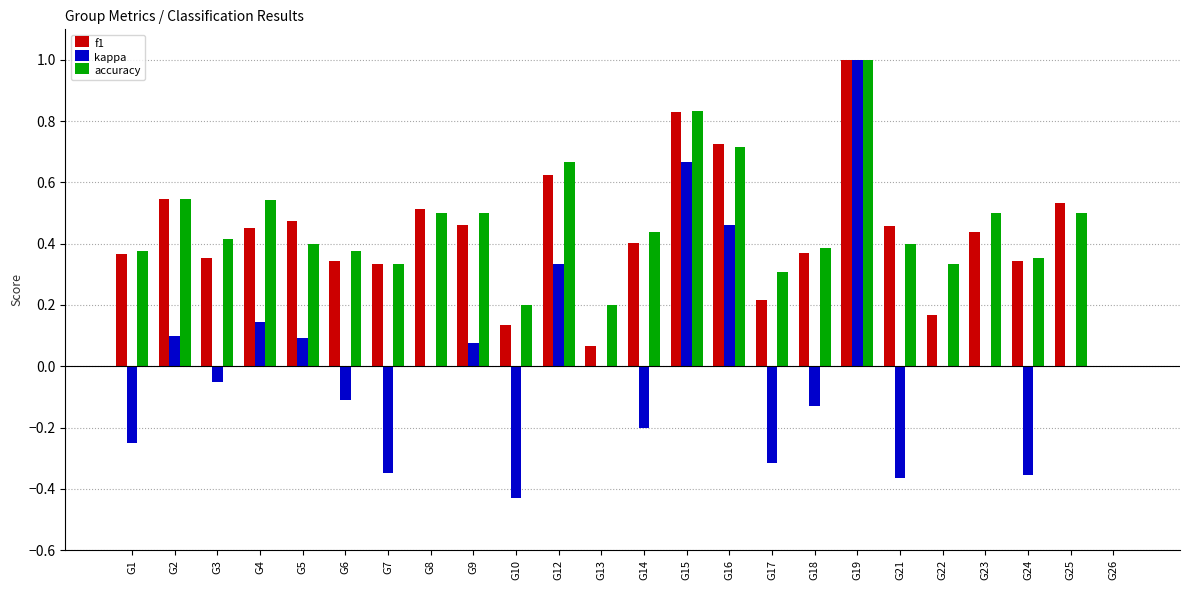

The f1 series shows 0.5 at G18. True or false?

False